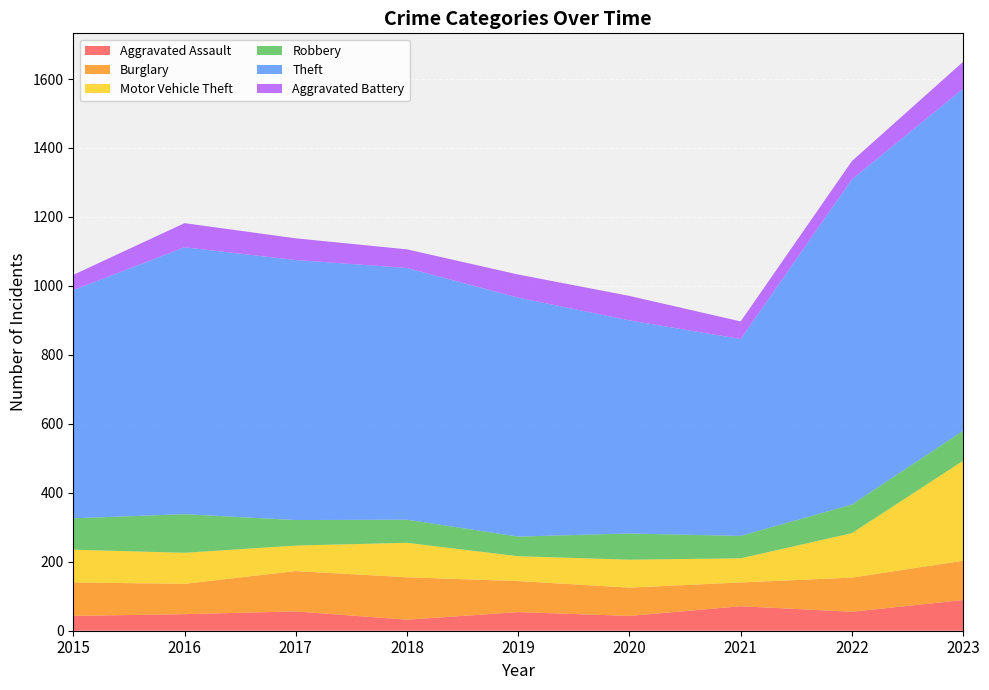

Reading right to left, transcribe all the data shown in this chart.

Aggravated Assault: 2023=89	2022=55	2021=71	2020=43	2019=54	2018=32	2017=56	2016=48	2015=43
Burglary: 2023=114	2022=99	2021=69	2020=82	2019=90	2018=123	2017=117	2016=88	2015=97
Motor Vehicle Theft: 2023=290	2022=129	2021=70	2020=81	2019=72	2018=100	2017=74	2016=90	2015=95
Robbery: 2023=87	2022=83	2021=65	2020=76	2019=57	2018=67	2017=74	2016=112	2015=91
Theft: 2023=992	2022=943	2021=571	2020=618	2019=693	2018=730	2017=754	2016=774	2015=662
Aggravated Battery: 2023=78	2022=53	2021=51	2020=71	2019=67	2018=54	2017=63	2016=70	2015=44